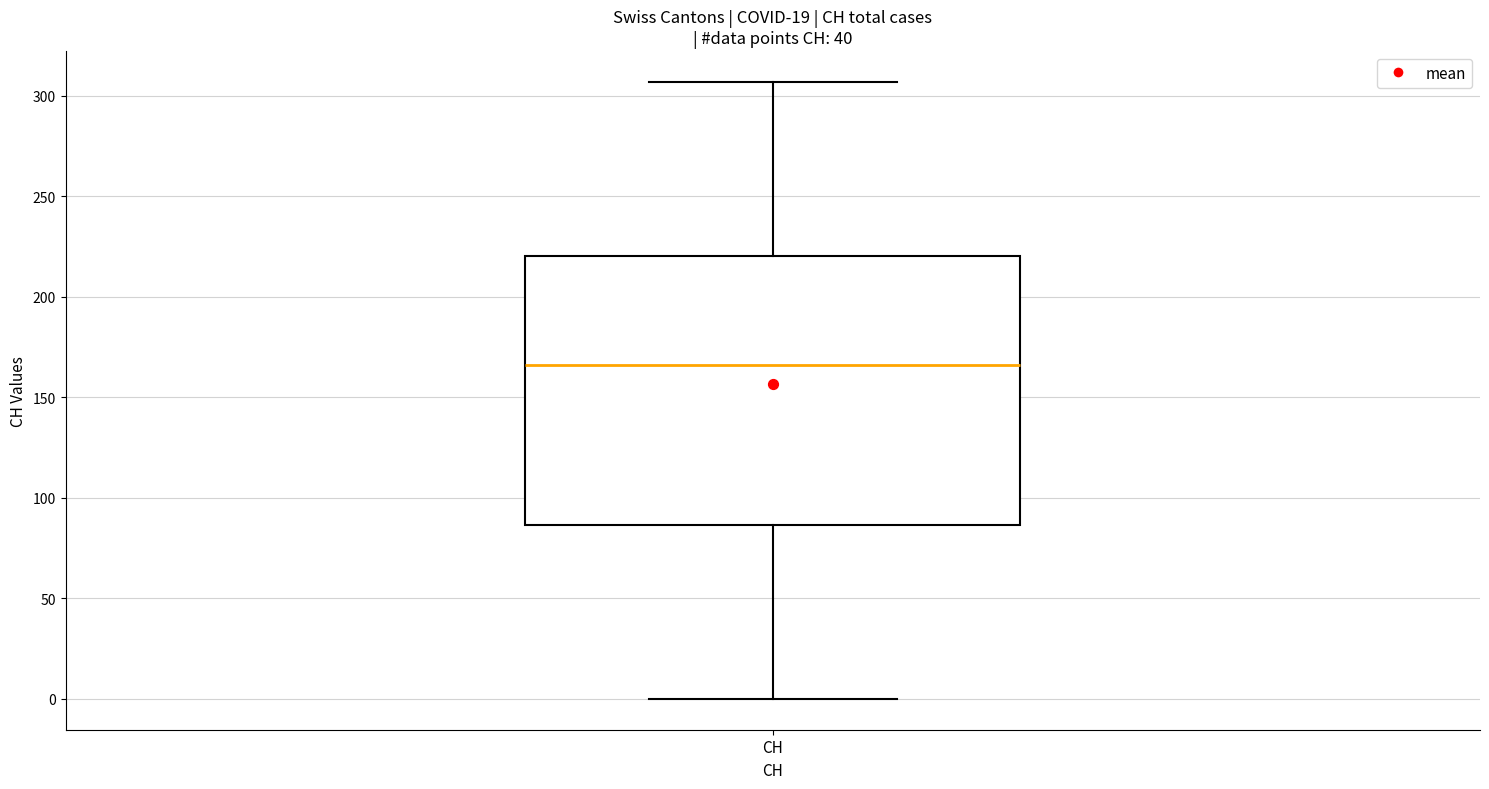

Where is the upper edge of the box for CH on the y-axis? The values are not printed on the chart, so give them approximately, as read against the axis.

220